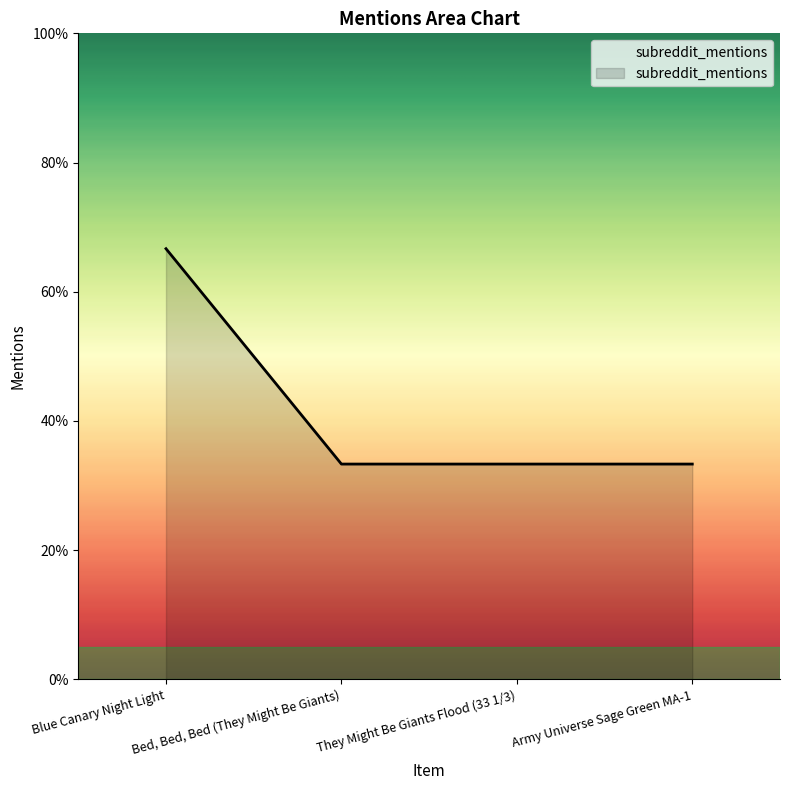

Is this an area chart (filled region under the line)?

Yes